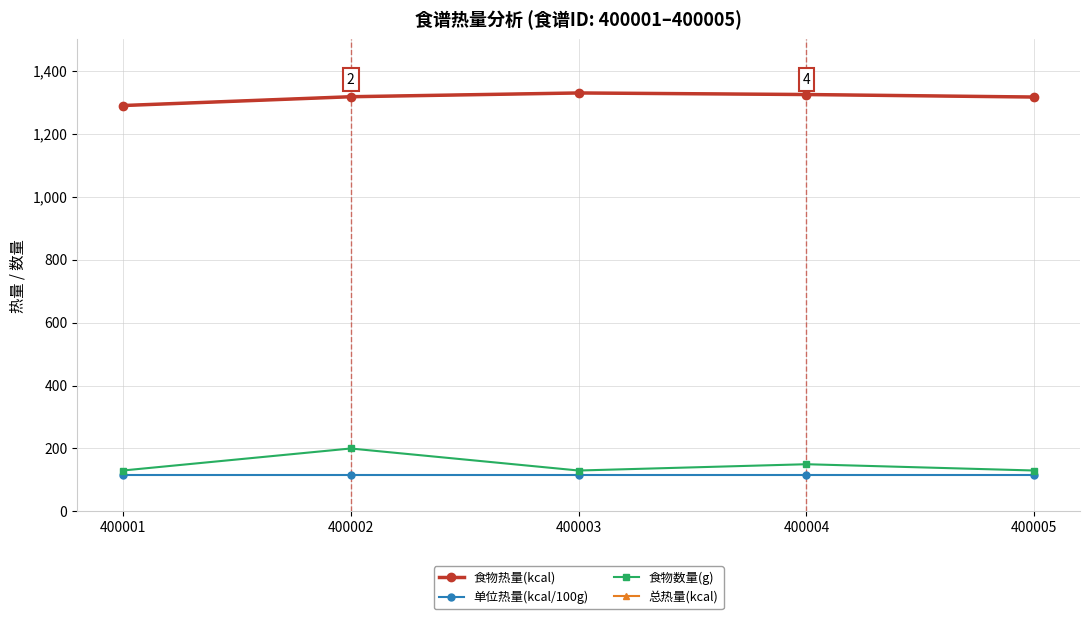

What is the difference between the 总热量(kcal) values at 400001 and 400005?

27